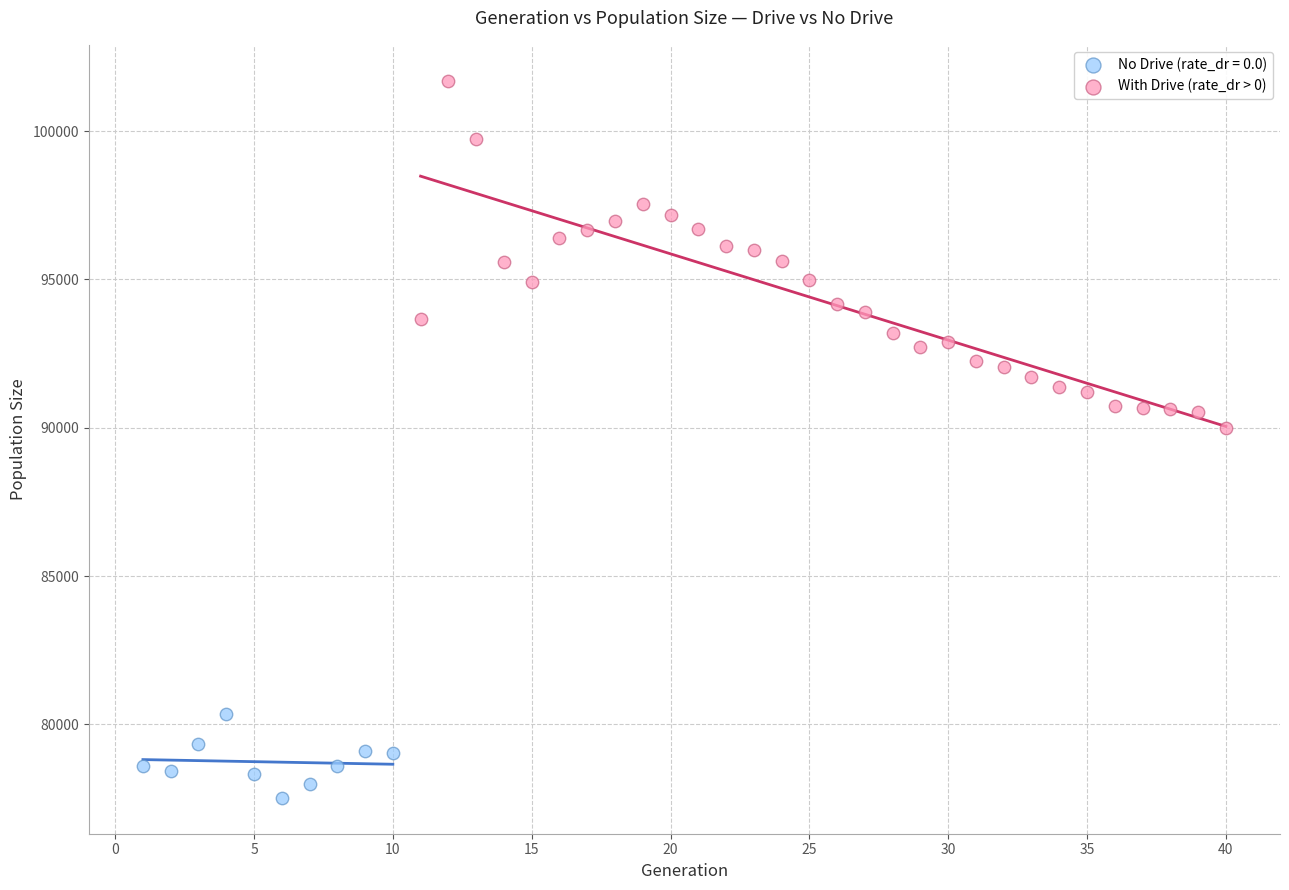

Which series has the widest spread of Y values?

With Drive (rate_dr > 0)